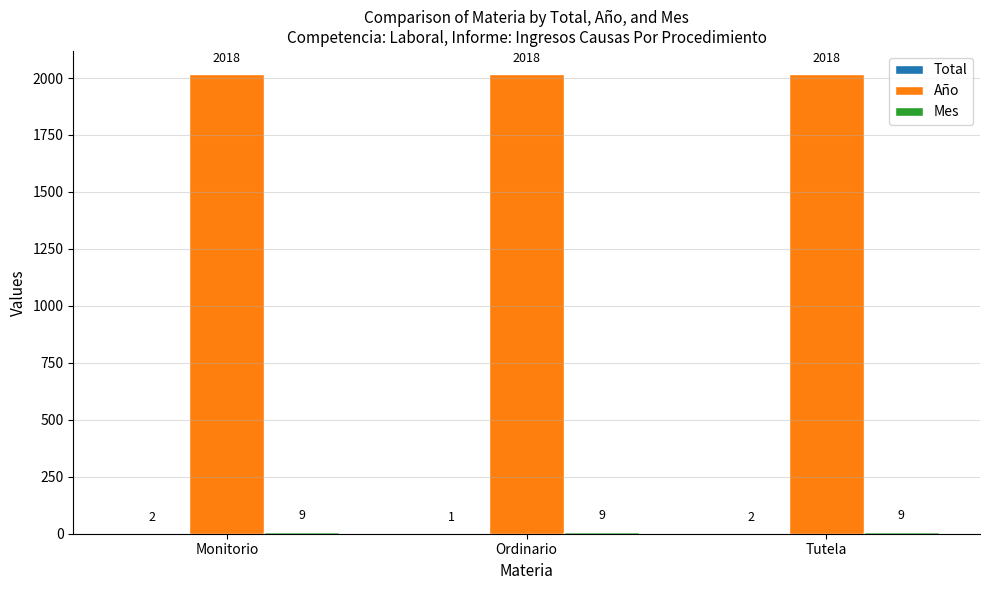

What is the greatest value displayed?

2018